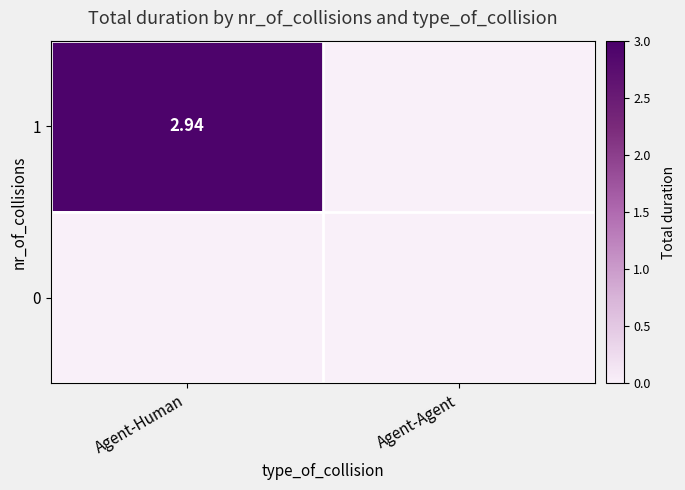

At which category does the chart reach its minimum across all series?

Agent-Agent